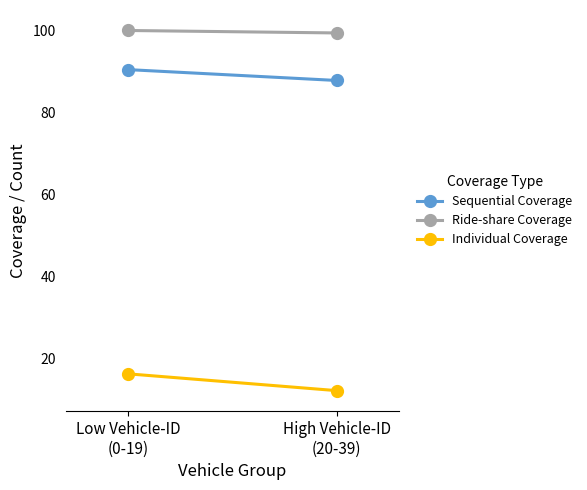

How many data points in Ride-share Coverage are less than 100?

1